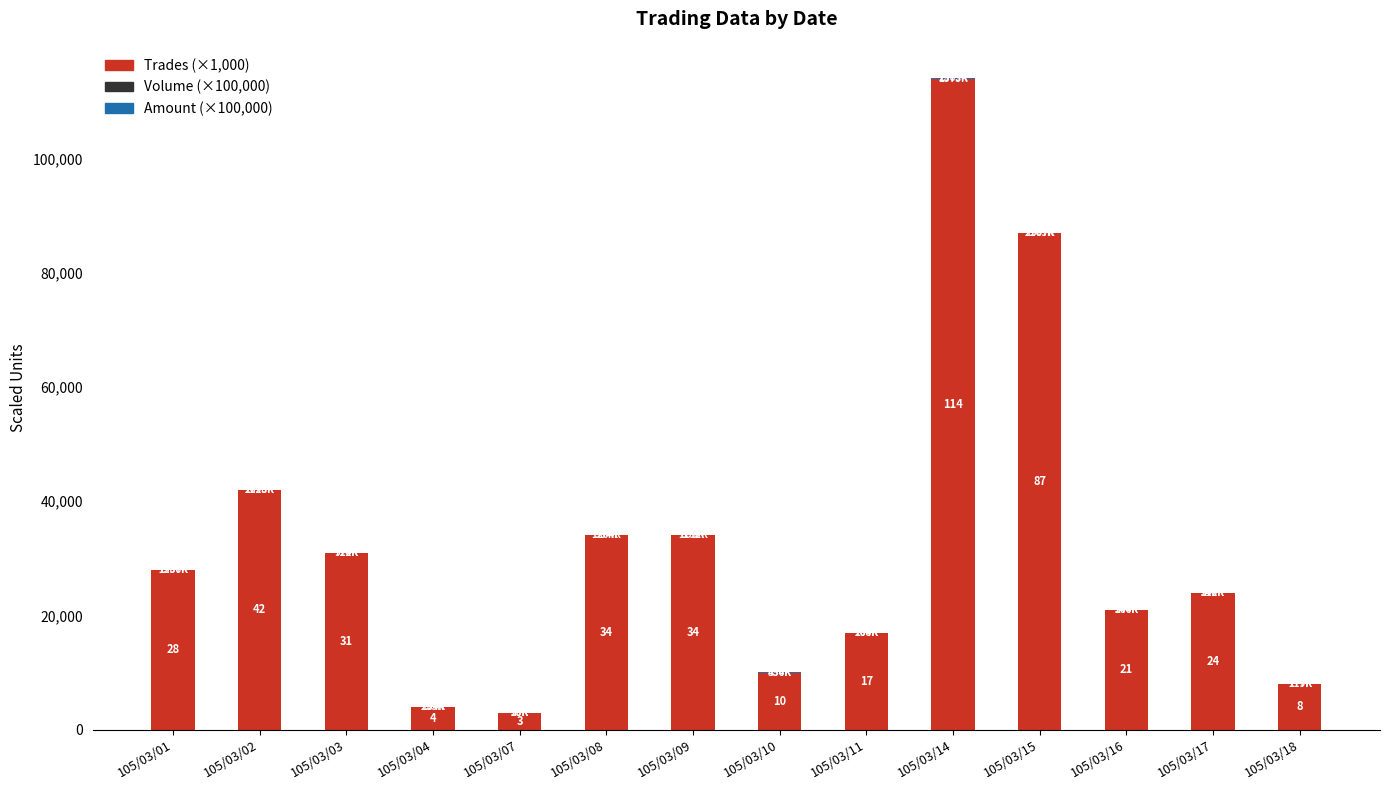

What is the highest value of the Trades (×1,000) series?

114000.0